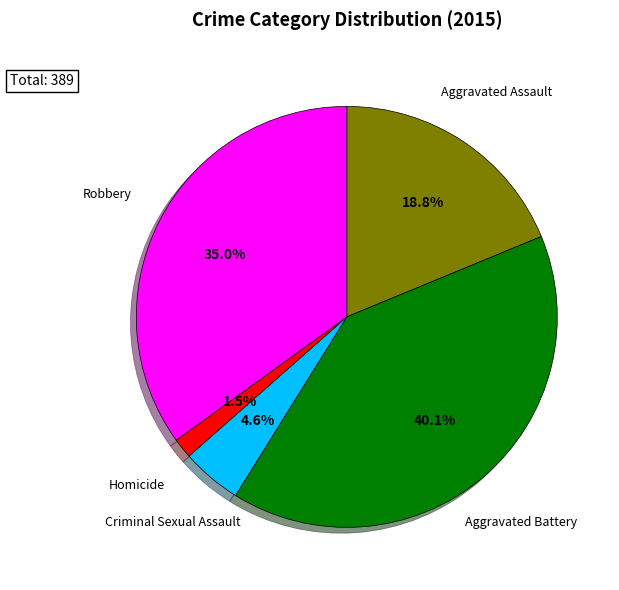

Does any single category account for the majority?

No